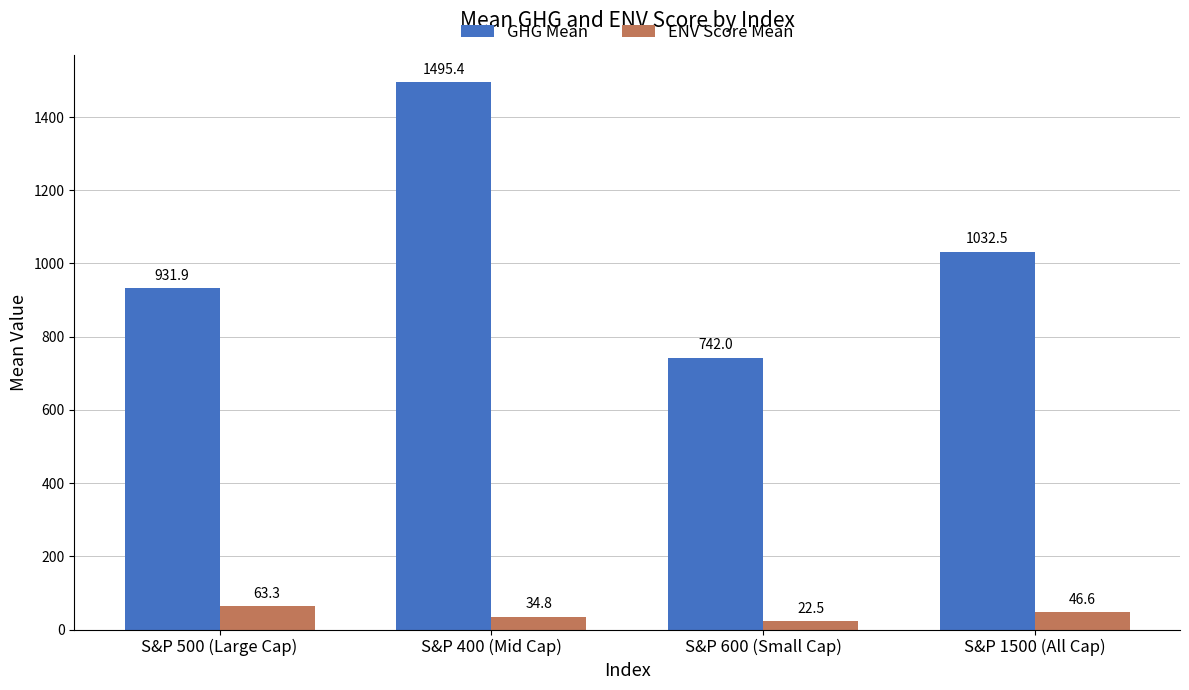

Rank the series by their maximum value, from lowest to highest.

ENV Score Mean, GHG Mean